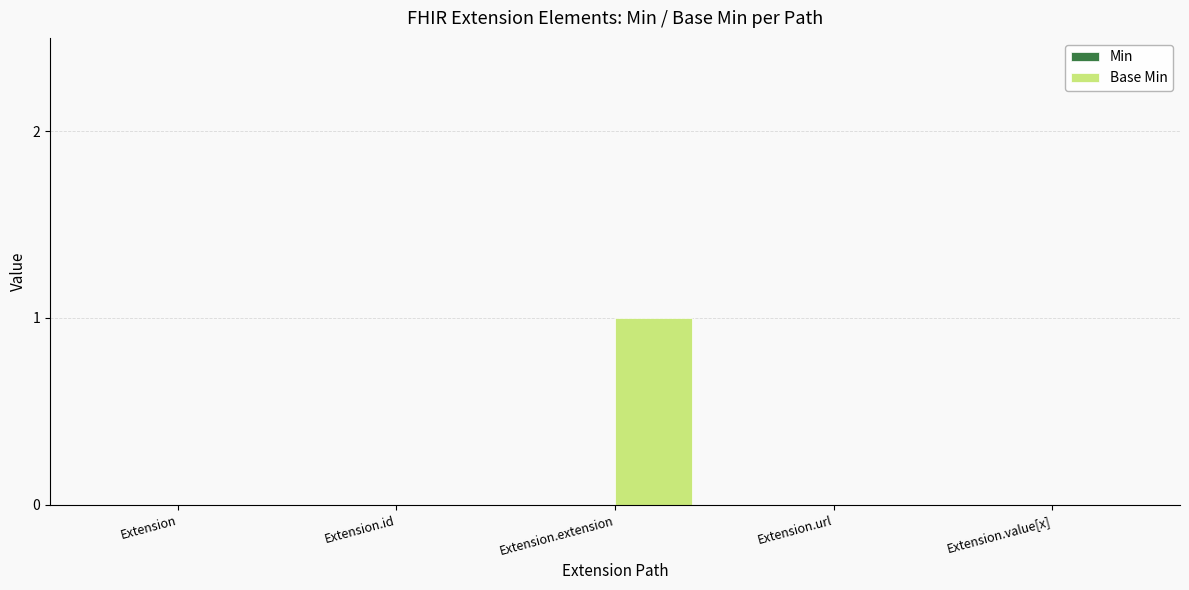

Is it true that the value at Extension.value[x] is 0?

True